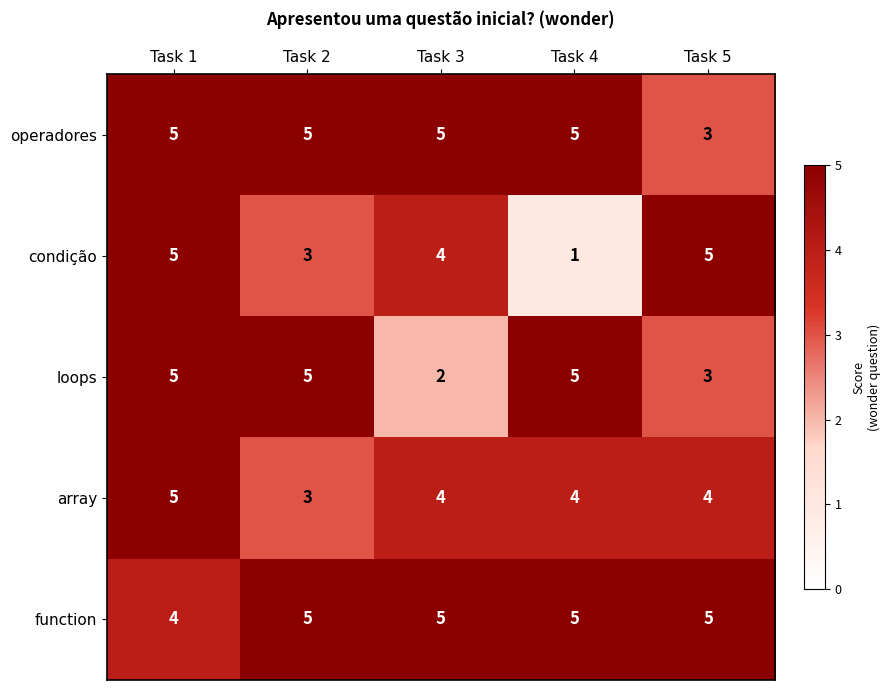

At which category is the sum across all series the highest?

Task 1